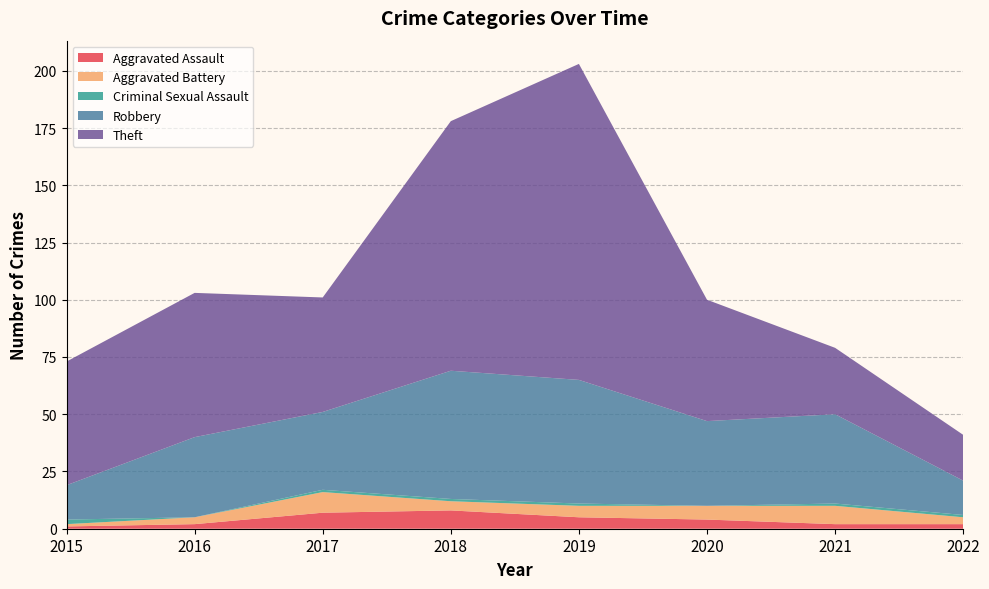

Reading right to left, what are all the values shown in this chart?

Aggravated Assault: 2022=2	2021=2	2020=4	2019=5	2018=8	2017=7	2016=2	2015=1
Aggravated Battery: 2022=3	2021=8	2020=6	2019=5	2018=4	2017=9	2016=3	2015=1
Criminal Sexual Assault: 2022=1	2021=1	2020=0	2019=1	2018=1	2017=1	2016=0	2015=2
Robbery: 2022=15	2021=39	2020=37	2019=54	2018=56	2017=34	2016=35	2015=15
Theft: 2022=20	2021=29	2020=53	2019=138	2018=109	2017=50	2016=63	2015=54